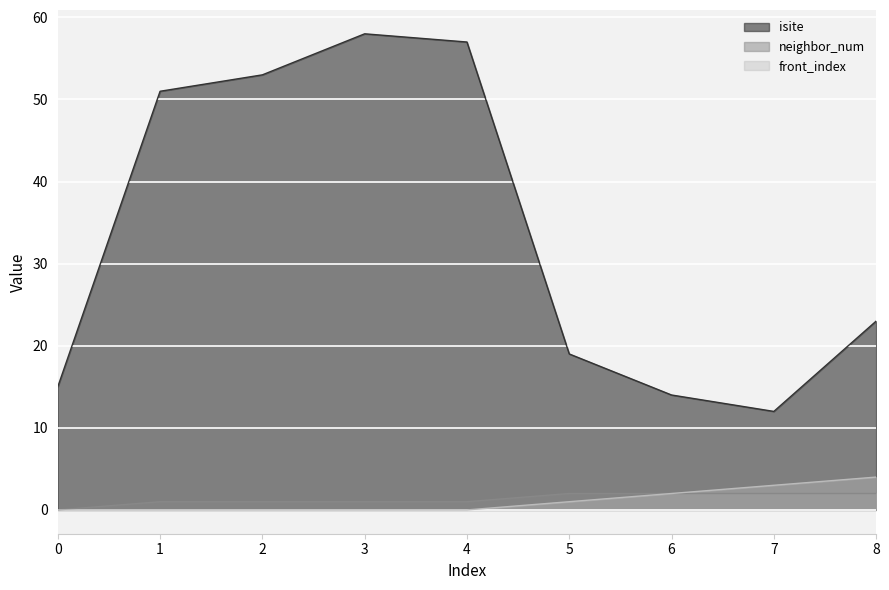

Where is front_index nearest to the value 2?

6